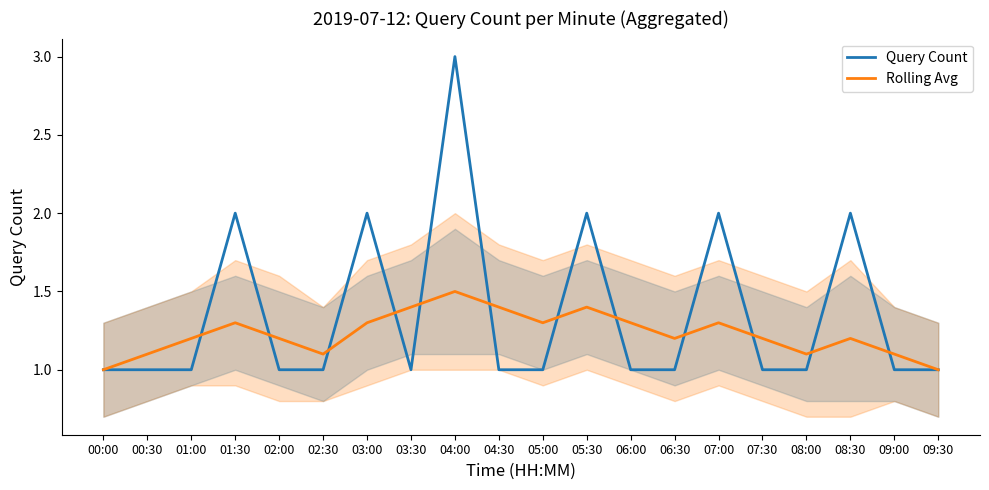

Is it true that Query Count equals 1.0 at 02:30?

True